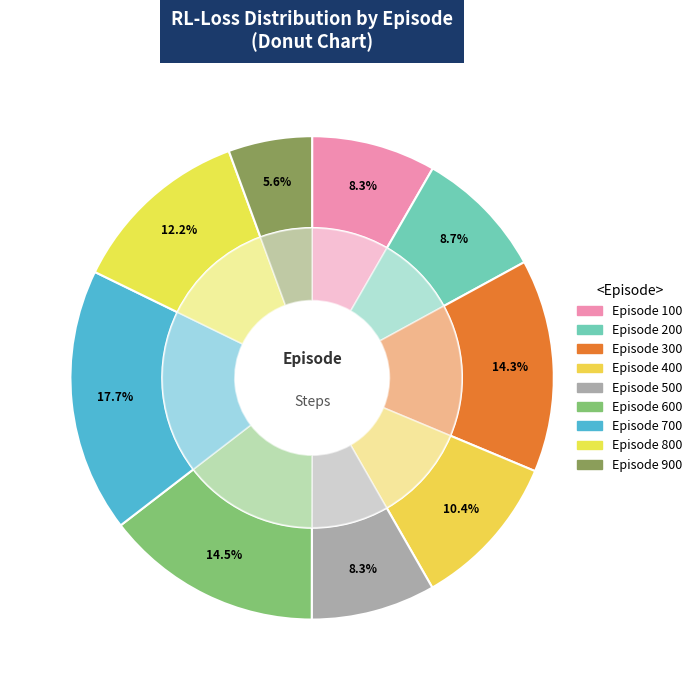

Is 300 the majority of the pie?

No